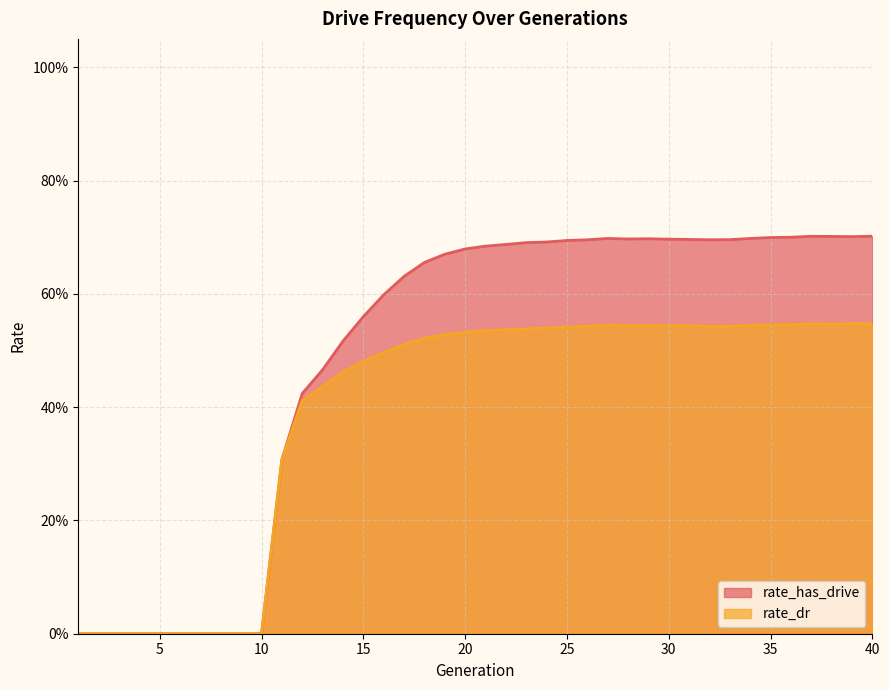

List the series in order of their overall mean, highest first.

rate_has_drive, rate_dr